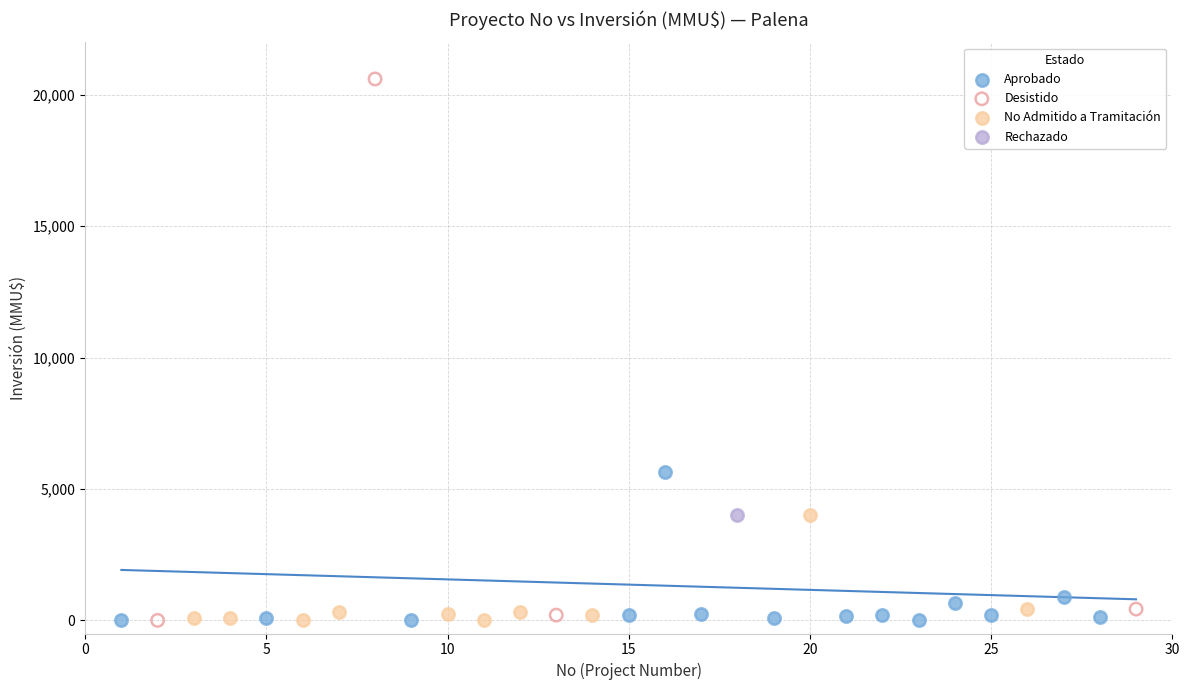

What are all the series names shown in the legend?

Aprobado, Desistido, No Admitido a Tramitación, Rechazado